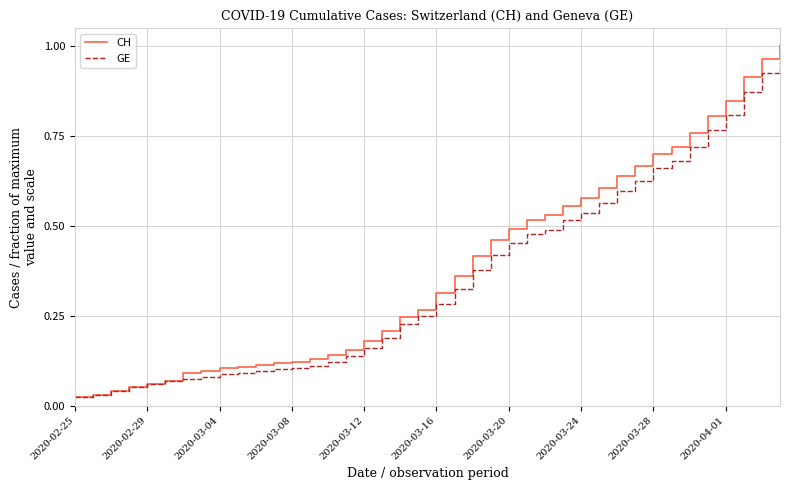

Which series has the largest range (max minus min)?

CH